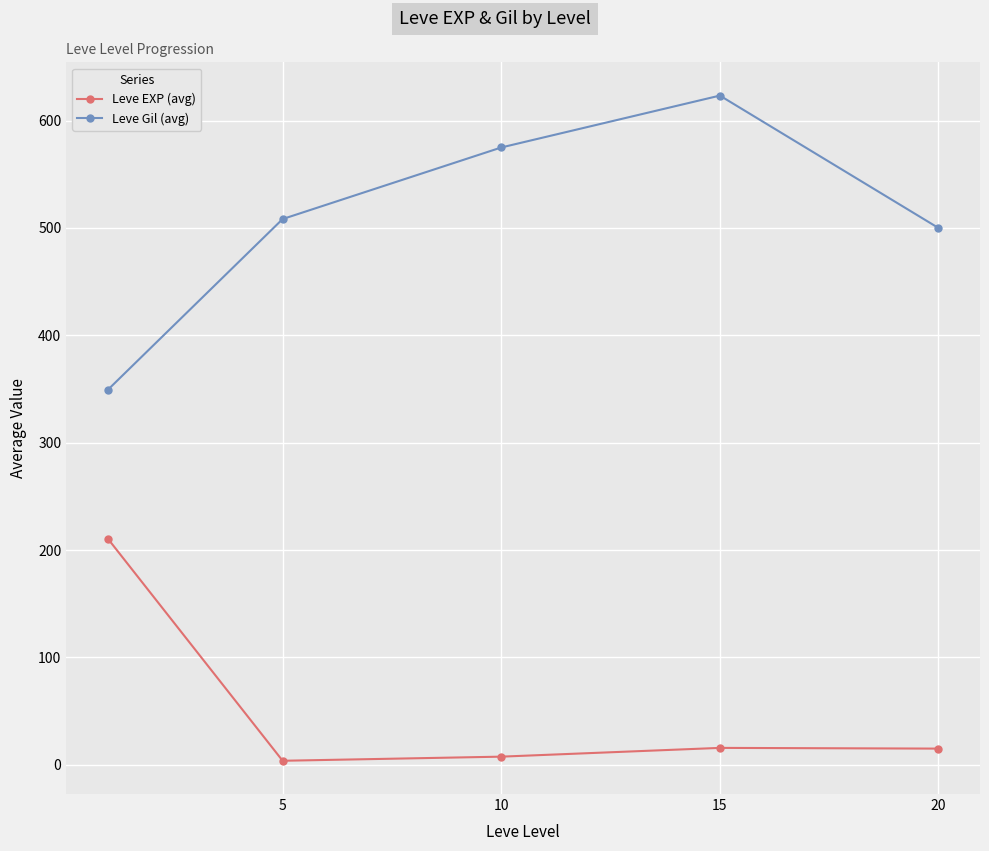

True or false: Leve Gil (avg) has more than 0 points higher than both neighbors.

True